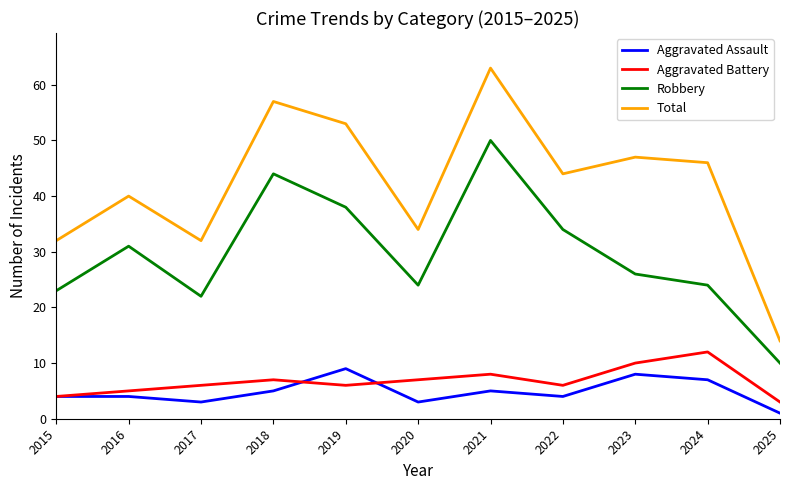

Which series has the largest total across all categories?

Total